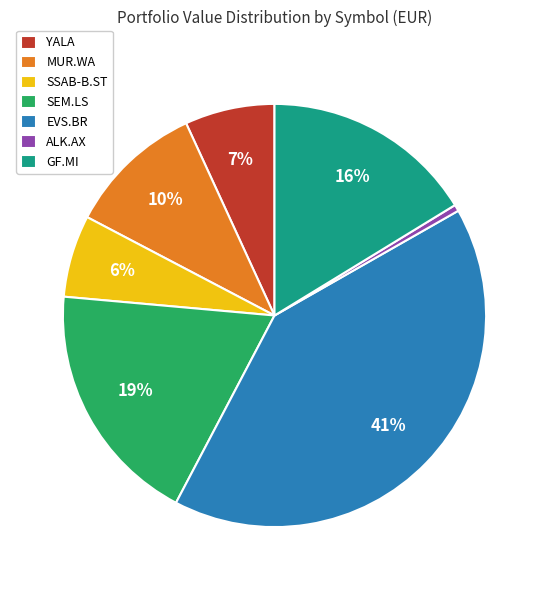

Count the number of slices in the pie.

7